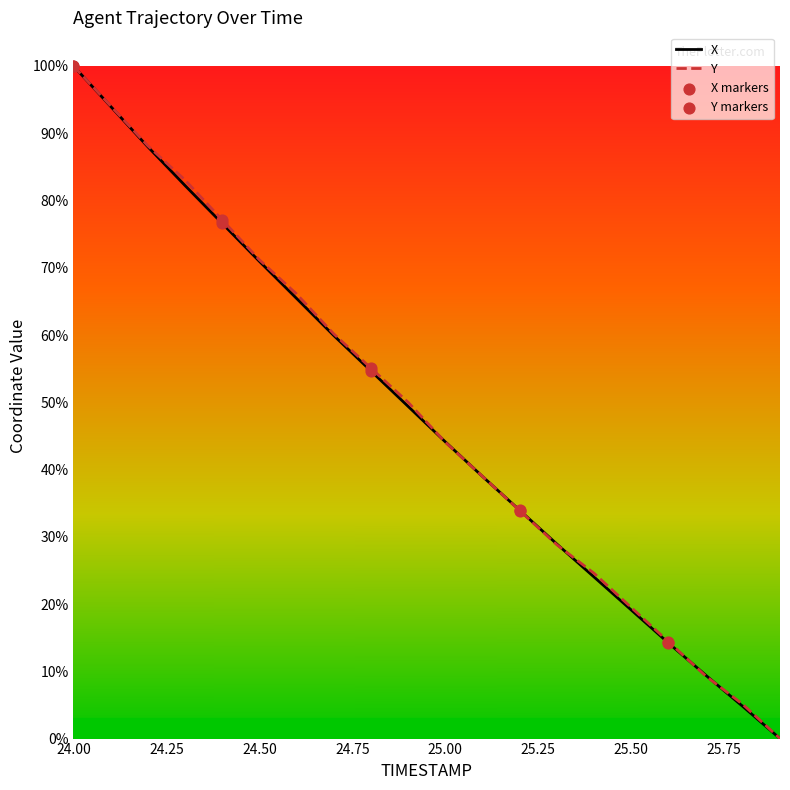

What is the maximum value shown in the chart?

100.0